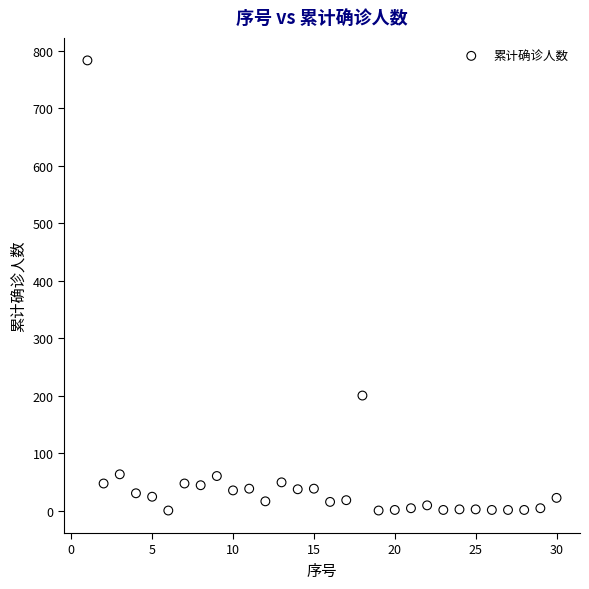

What is the range of X values (max minus min)?

29